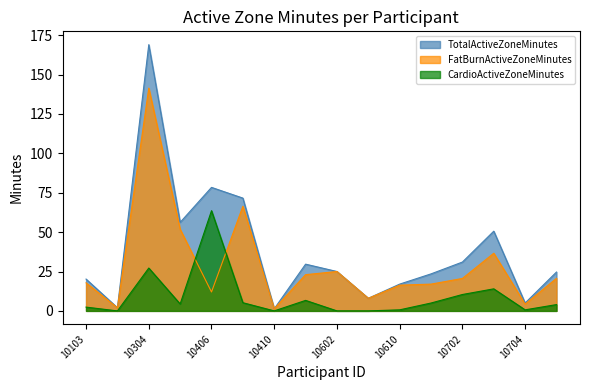

At 10702, list the series in order from smallest to largest.

CardioActiveZoneMinutes, FatBurnActiveZoneMinutes, TotalActiveZoneMinutes